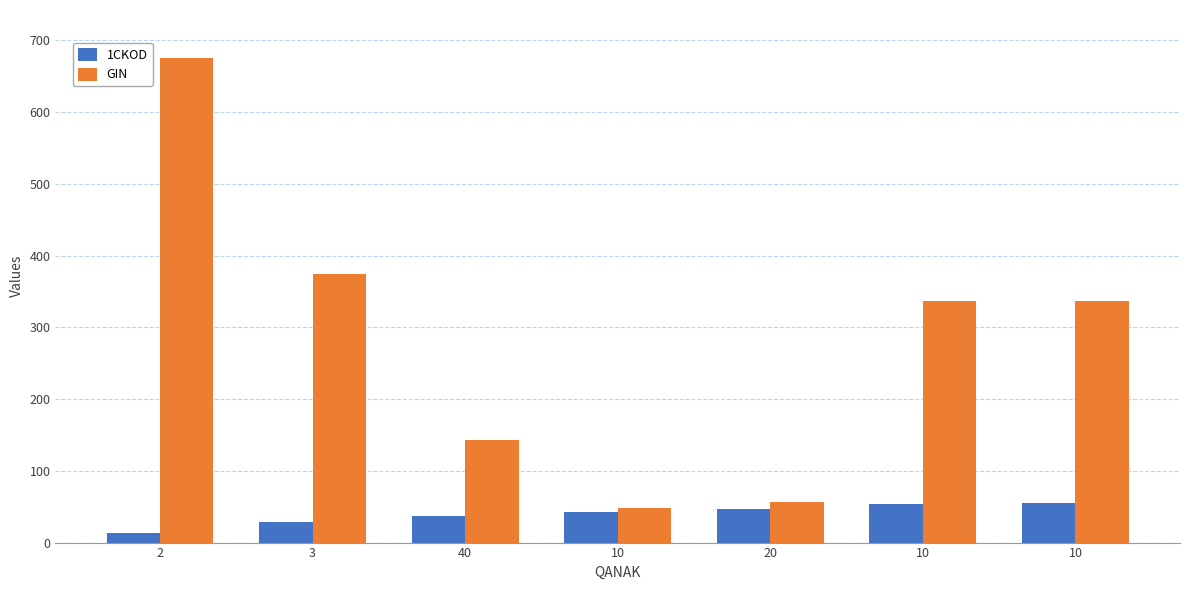

Rank the series by their average value, from highest to lowest.

GIN, 1CKOD